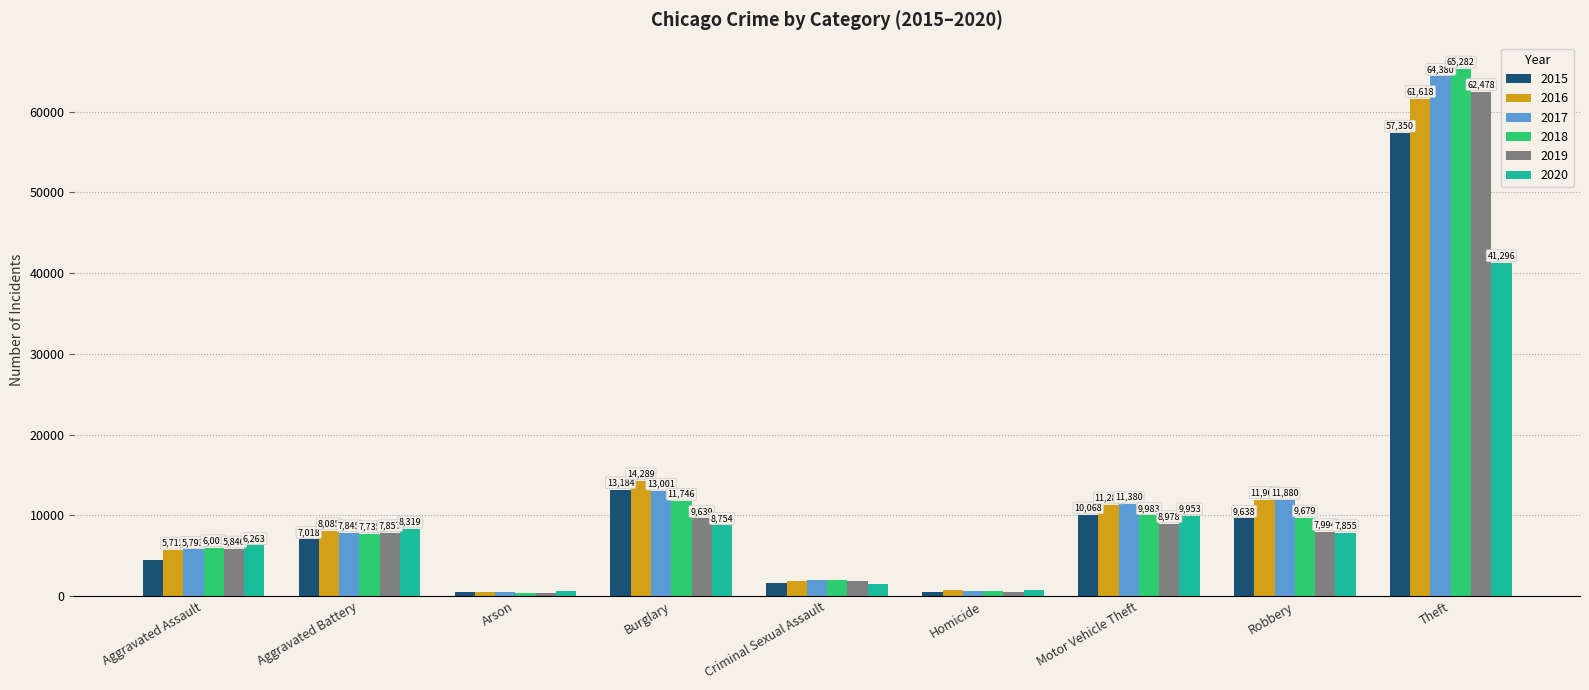

Reading left to right, extract all data points from this chart.

2015: Aggravated Assault=4480	Aggravated Battery=7018	Arson=448	Burglary=13184	Criminal Sexual Assault=1658	Homicide=496	Motor Vehicle Theft=10068	Robbery=9638	Theft=57350
2016: Aggravated Assault=5712	Aggravated Battery=8085	Arson=515	Burglary=14289	Criminal Sexual Assault=1810	Homicide=786	Motor Vehicle Theft=11286	Robbery=11960	Theft=61618
2017: Aggravated Assault=5793	Aggravated Battery=7845	Arson=444	Burglary=13001	Criminal Sexual Assault=1931	Homicide=672	Motor Vehicle Theft=11380	Robbery=11880	Theft=64380
2018: Aggravated Assault=6001	Aggravated Battery=7735	Arson=373	Burglary=11746	Criminal Sexual Assault=1967	Homicide=589	Motor Vehicle Theft=9983	Robbery=9679	Theft=65282
2019: Aggravated Assault=5840	Aggravated Battery=7857	Arson=376	Burglary=9639	Criminal Sexual Assault=1865	Homicide=498	Motor Vehicle Theft=8978	Robbery=7994	Theft=62478
2020: Aggravated Assault=6263	Aggravated Battery=8319	Arson=589	Burglary=8754	Criminal Sexual Assault=1441	Homicide=785	Motor Vehicle Theft=9953	Robbery=7855	Theft=41296